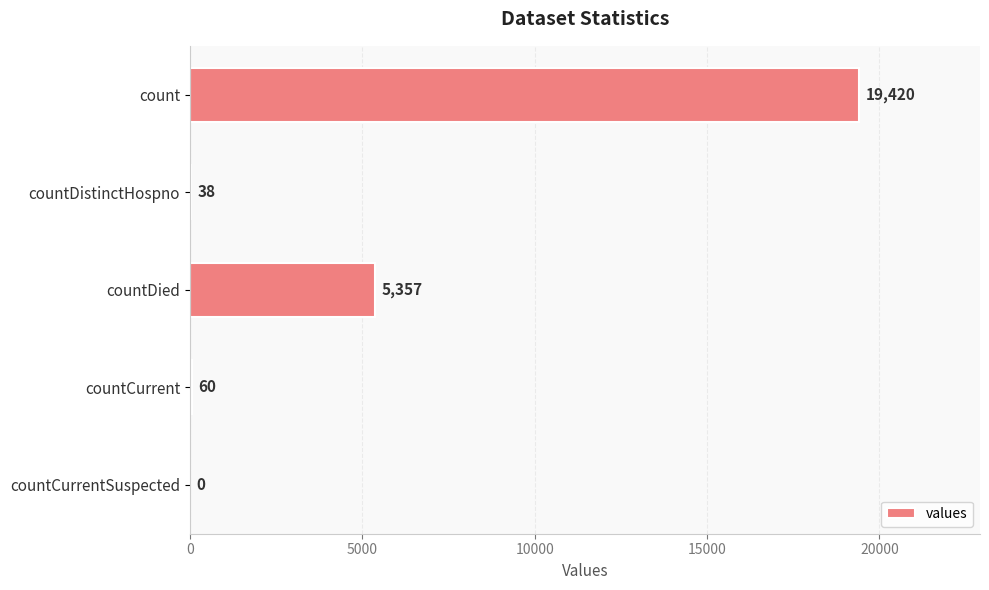

Count the number of data series in this chart.

1